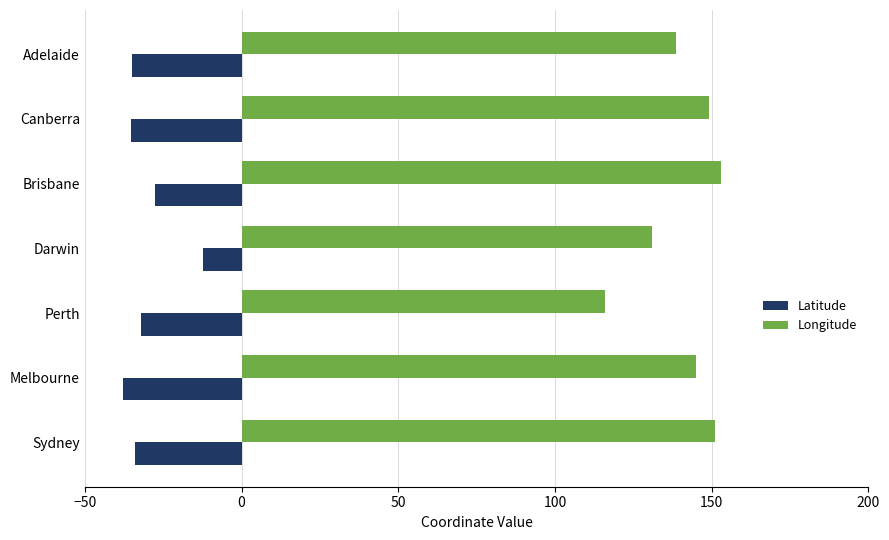

Which category has the lowest value in the Longitude series?

Perth